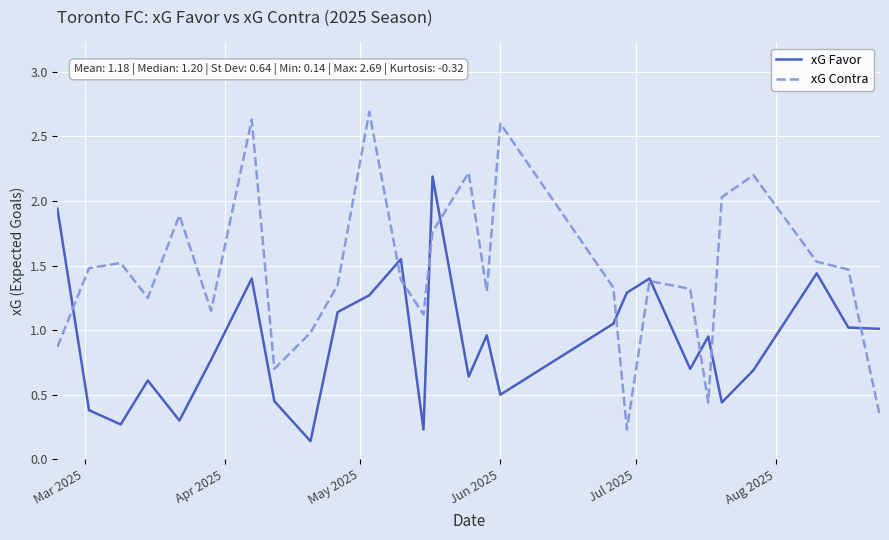

How many values in the xG Contra series exceed 1?

21